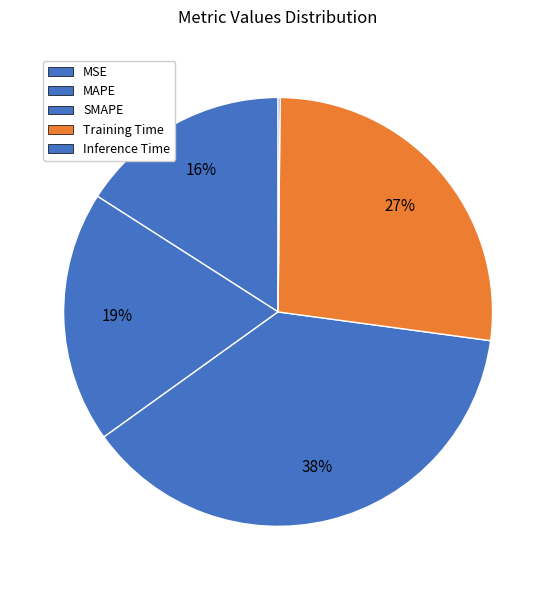

What percentage is the SMAPE slice, to the nearest percent?

38%